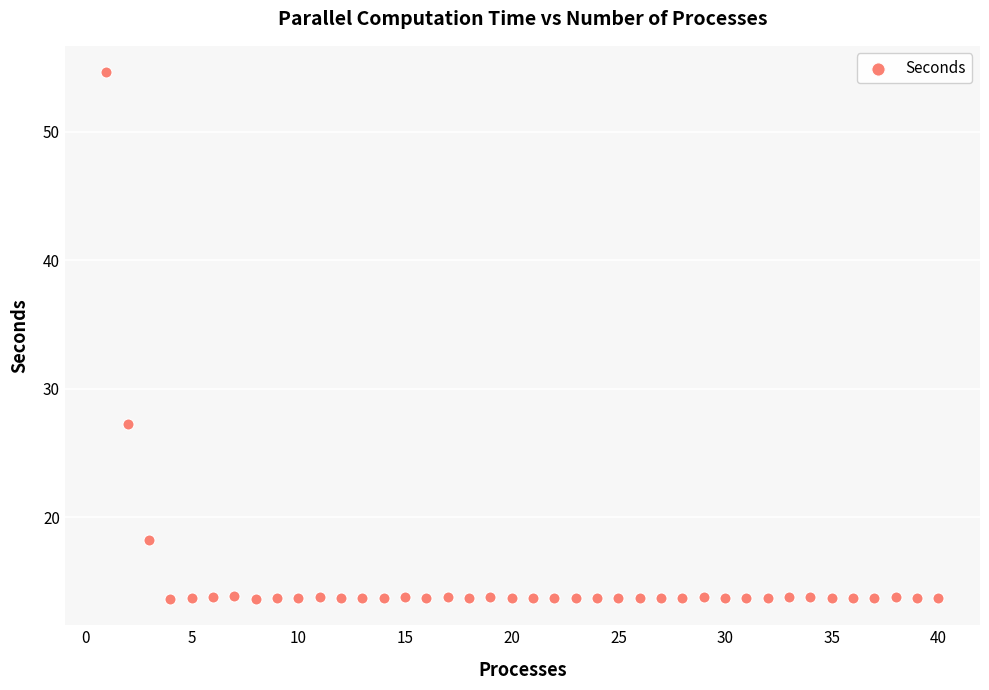

What is the range of Y values (max minus min)?

41.0